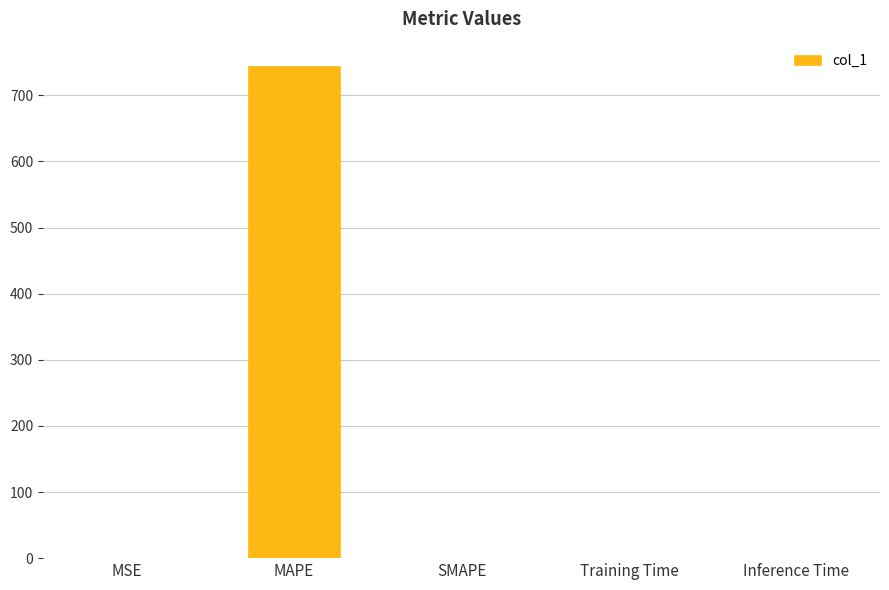

At which category does the chart reach its peak across all series?

MAPE